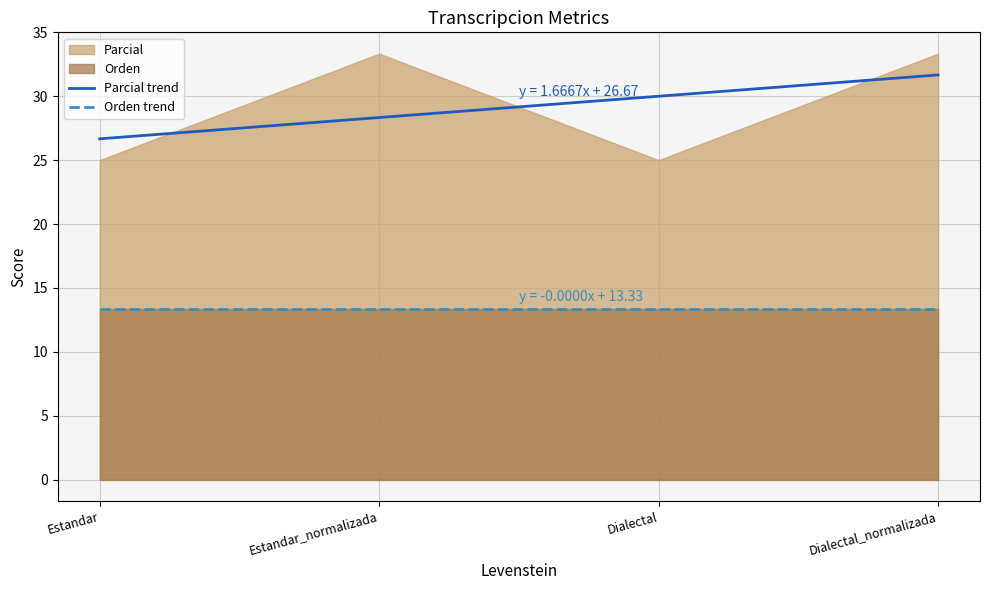

What is the label of the 1st point from the right?

Dialectal_normalizada